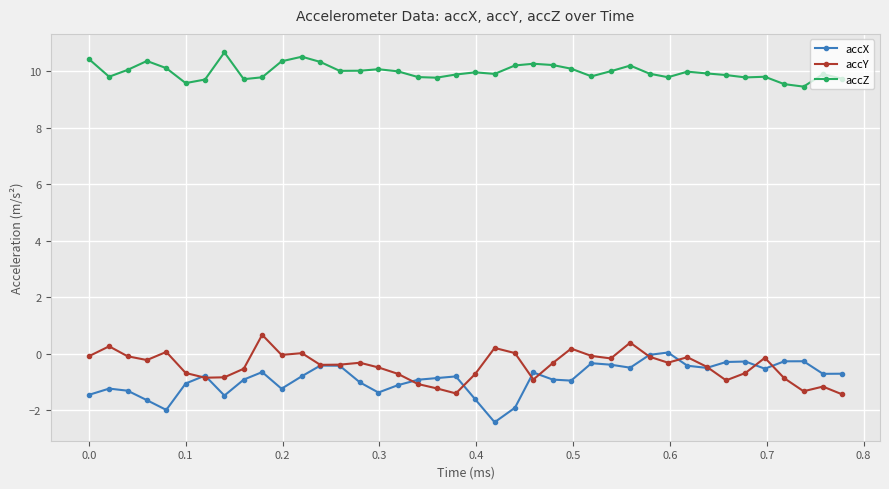

Rank the series by their maximum value, from highest to lowest.

accZ, accY, accX